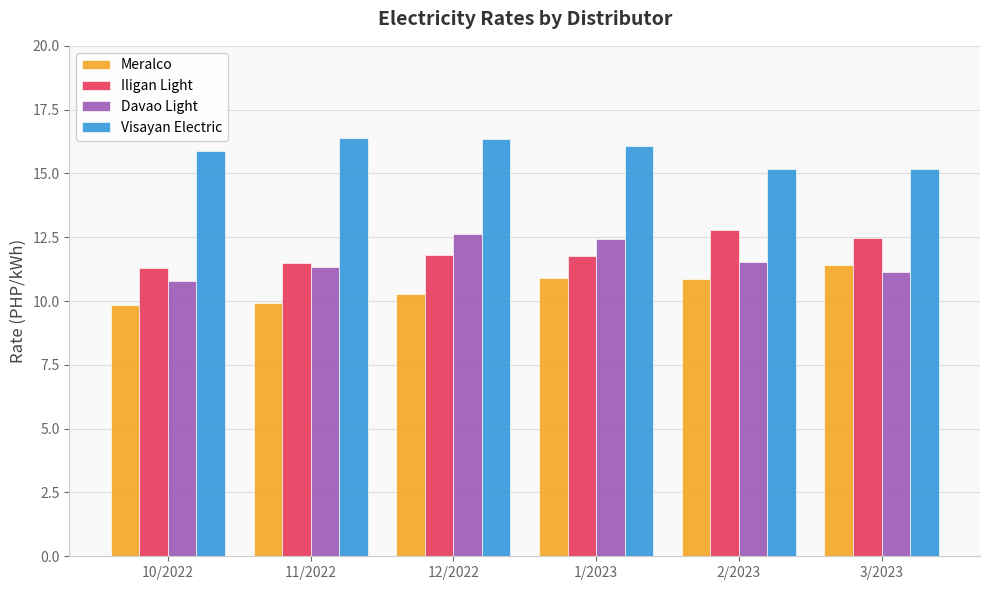

What is the difference between the maximum and second lowest values in the Meralco series?

1.5